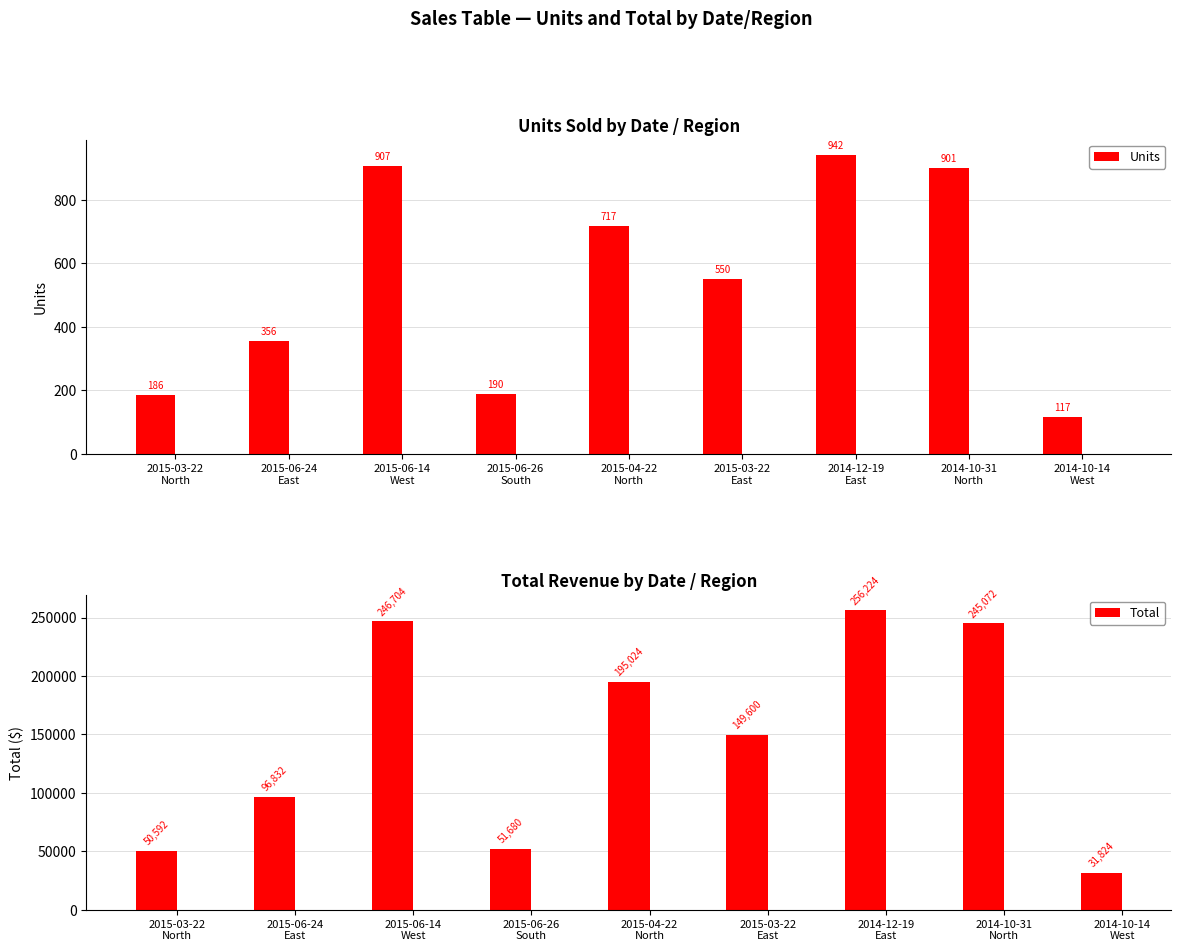

Reading left to right, transcribe all the data shown in this chart.

Units: 186	356	907	190	717	550	942	901	117
Total: 50592	96832	246704	51680	195024	149600	256224	245072	31824